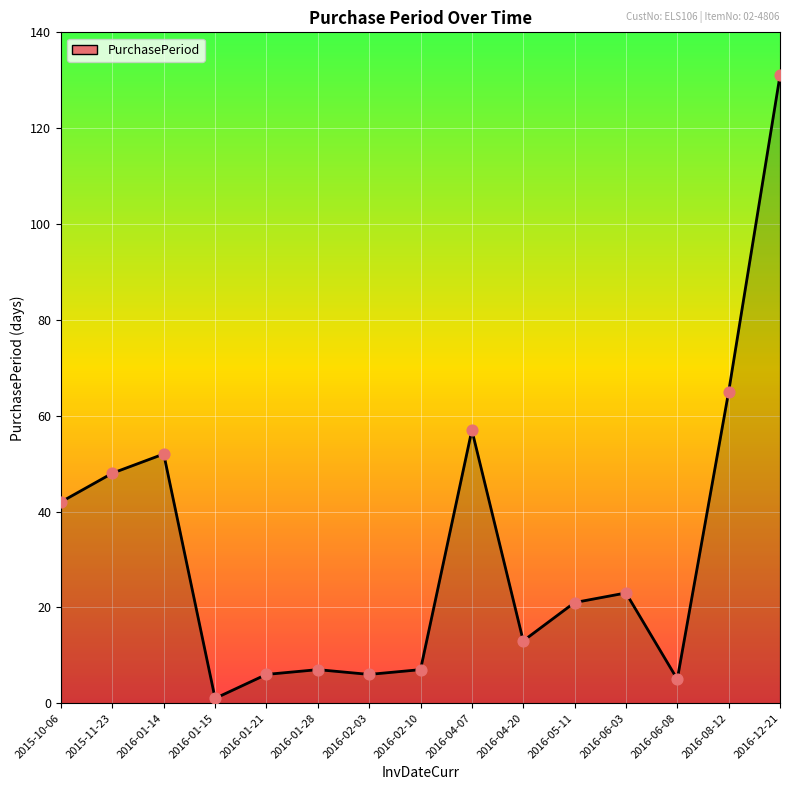

Approximately how many times larger is the value at 2016-01-21 compared to 2016-08-12?

0.1